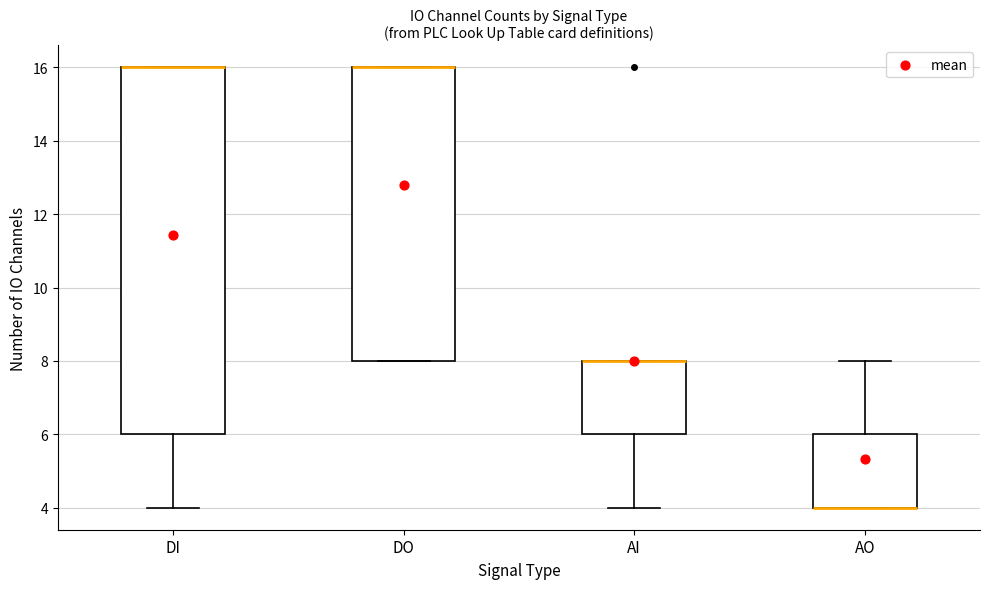

Where does the upper whisker of the box for AO end on the y-axis? The values are not printed on the chart, so give them approximately, as read against the axis.

8